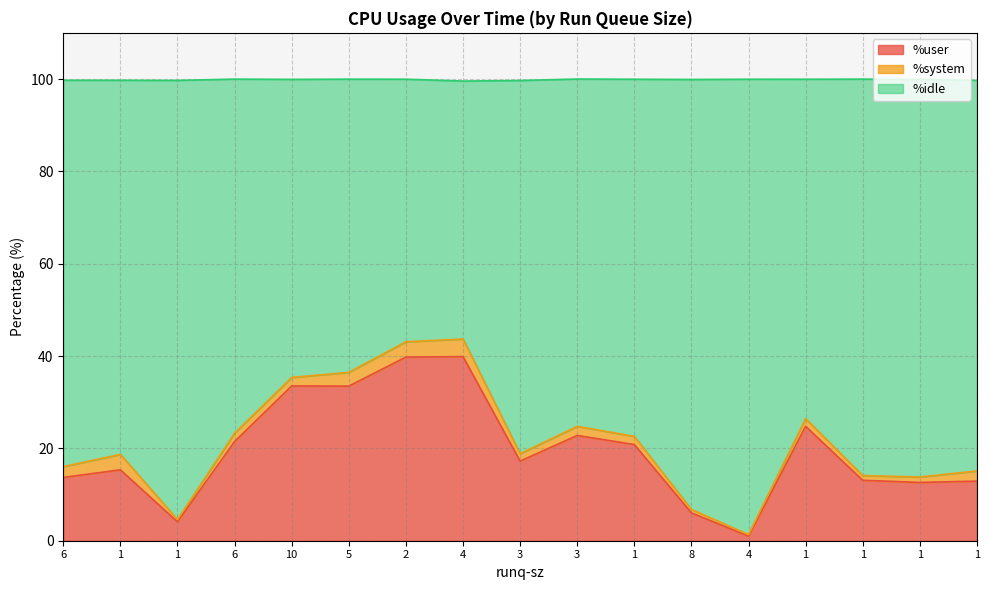

Read the %user value at 5.

33.5